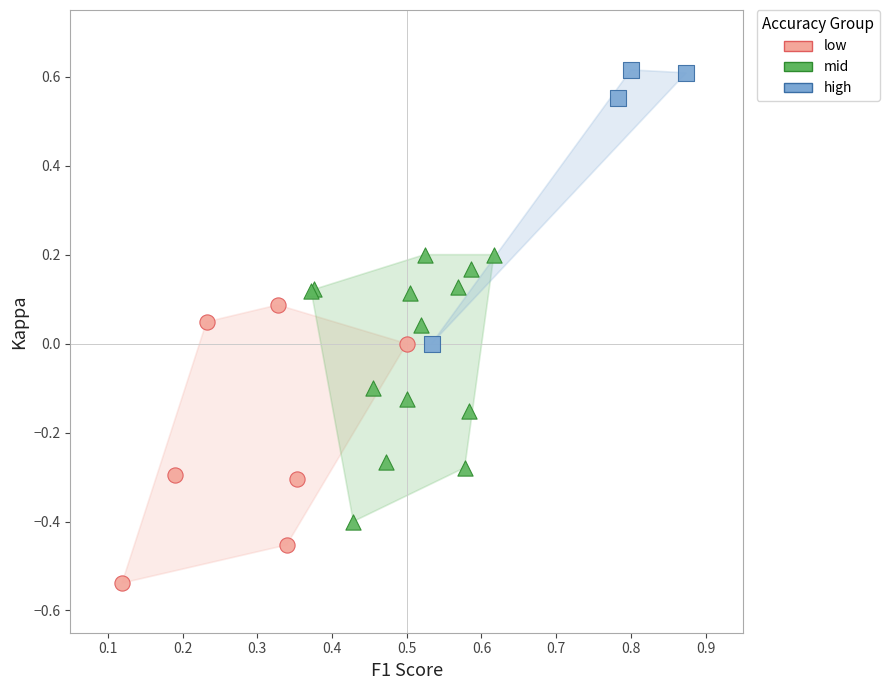

Which series reaches the minimum Y coordinate?

low